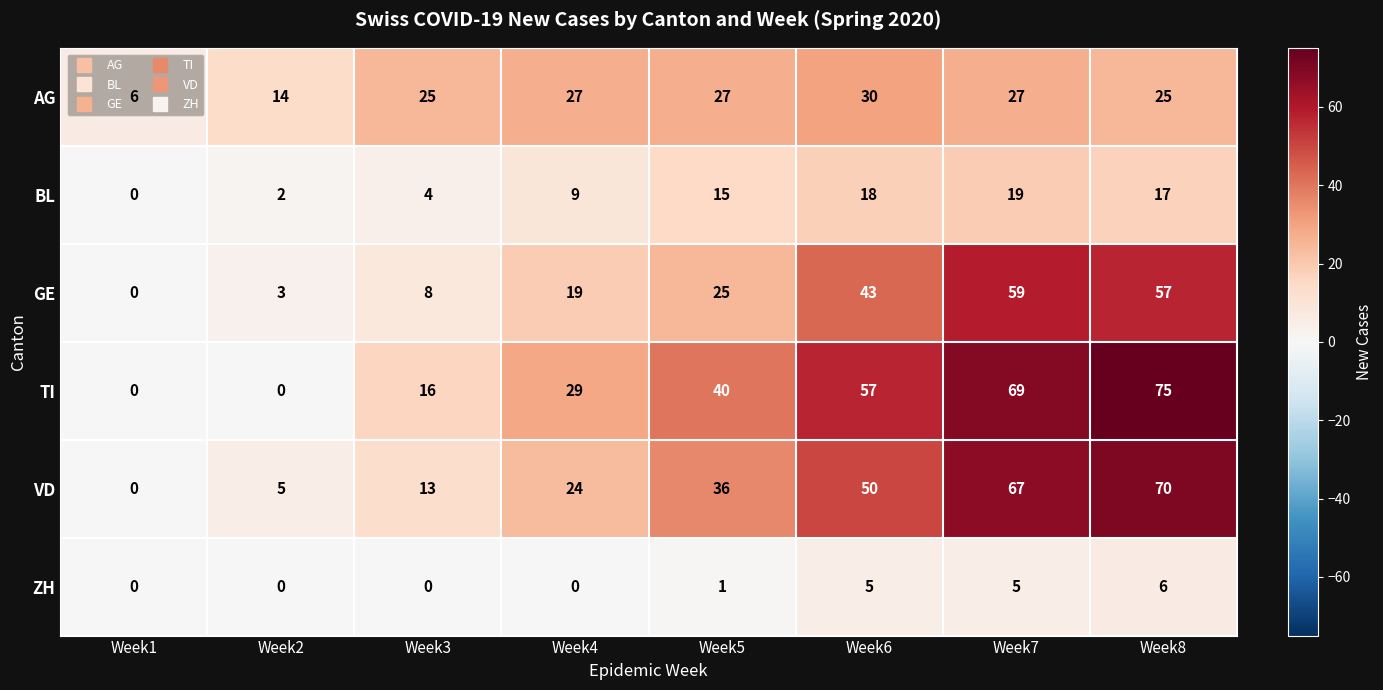

What is the difference between the maximum and minimum values in the ZH series?

6